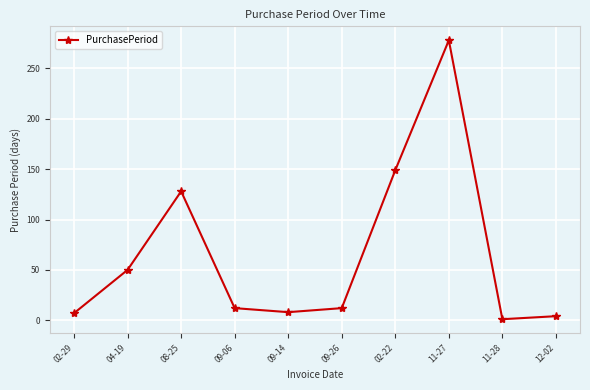

How many points are higher than both their immediate neighbors (excluding endpoints)?

2